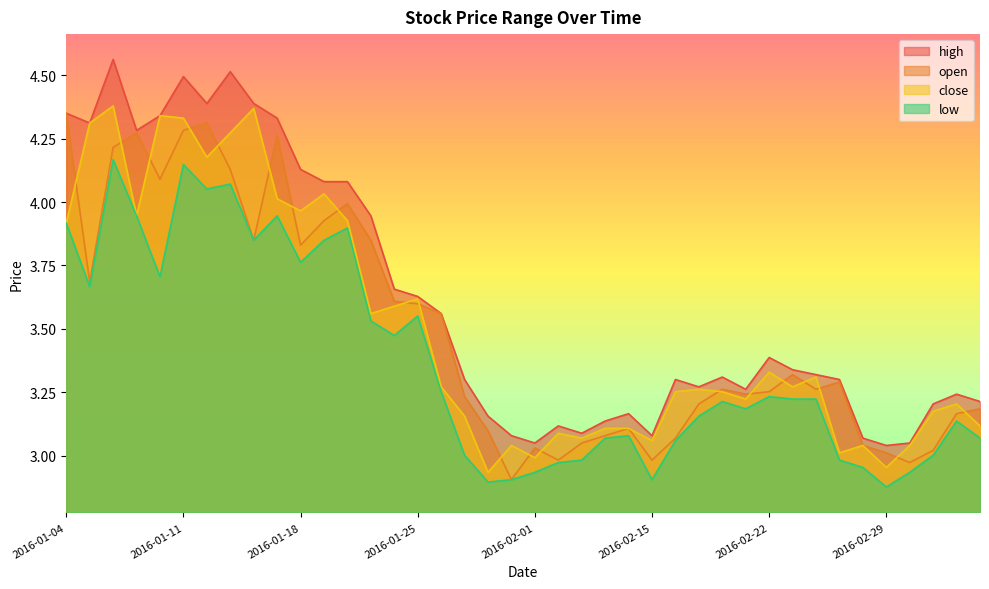

The high series shows 3.3 at 2016-02-24. True or false?

True